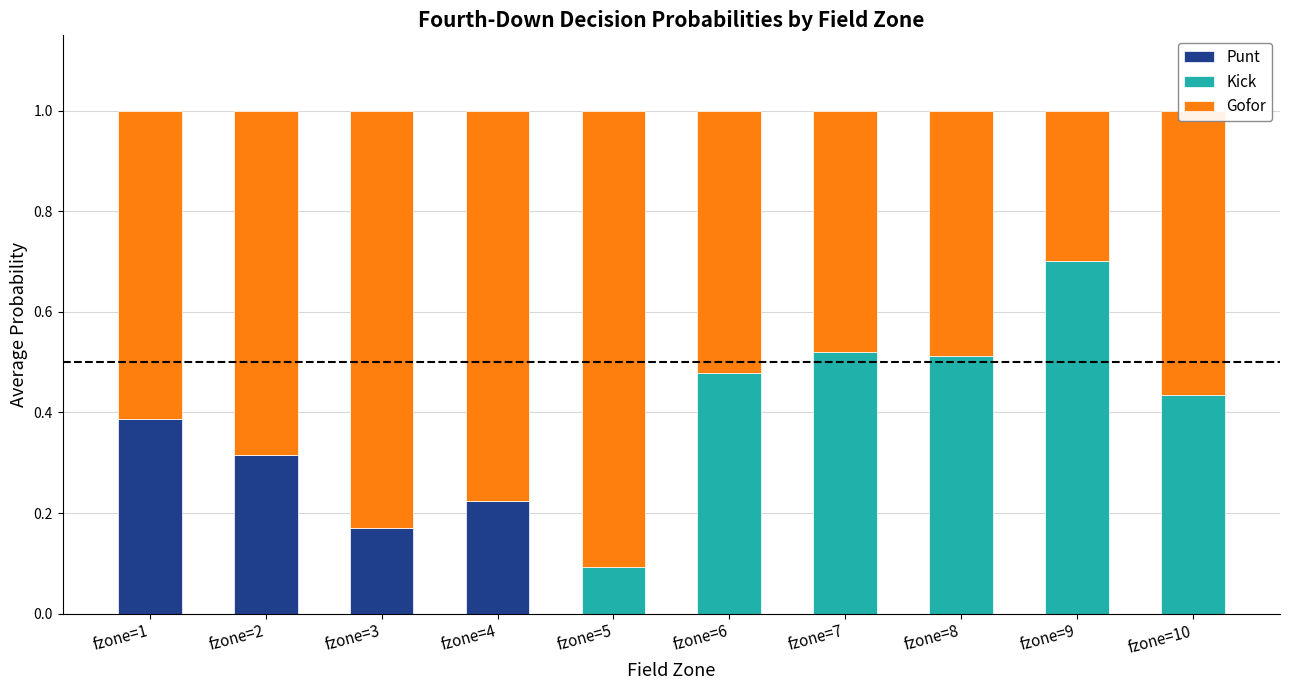

How many series are shown in this chart?

3